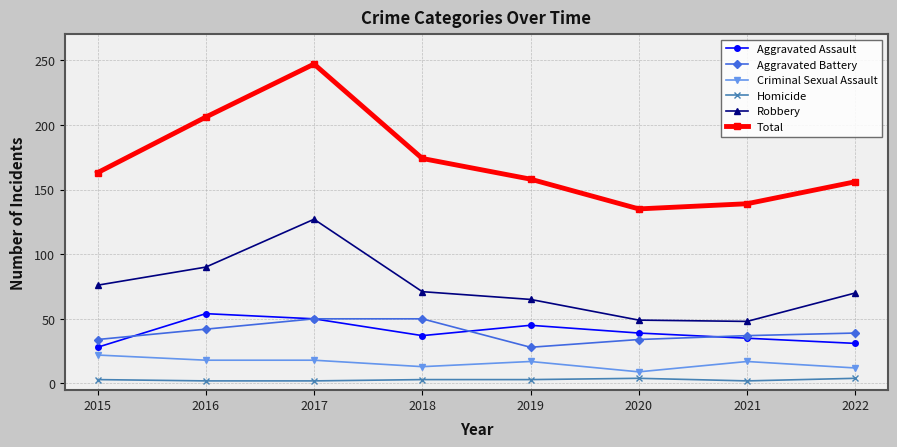

In Total, how many points are higher than both neighbors (excluding endpoints)?

1